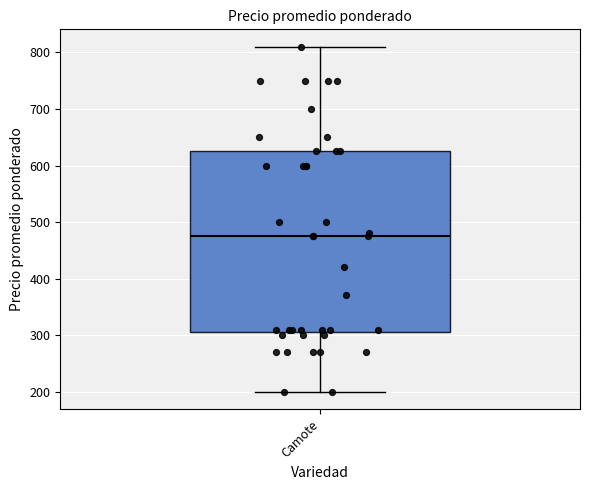

Read this box plot against the y-axis: the position of the median line, the range covered by the box, and the ends of both whiskers. The values are not printed on the chart, so give them approximately, as read against the axis.

median 480, box 310 to 630, whiskers 200 to 810